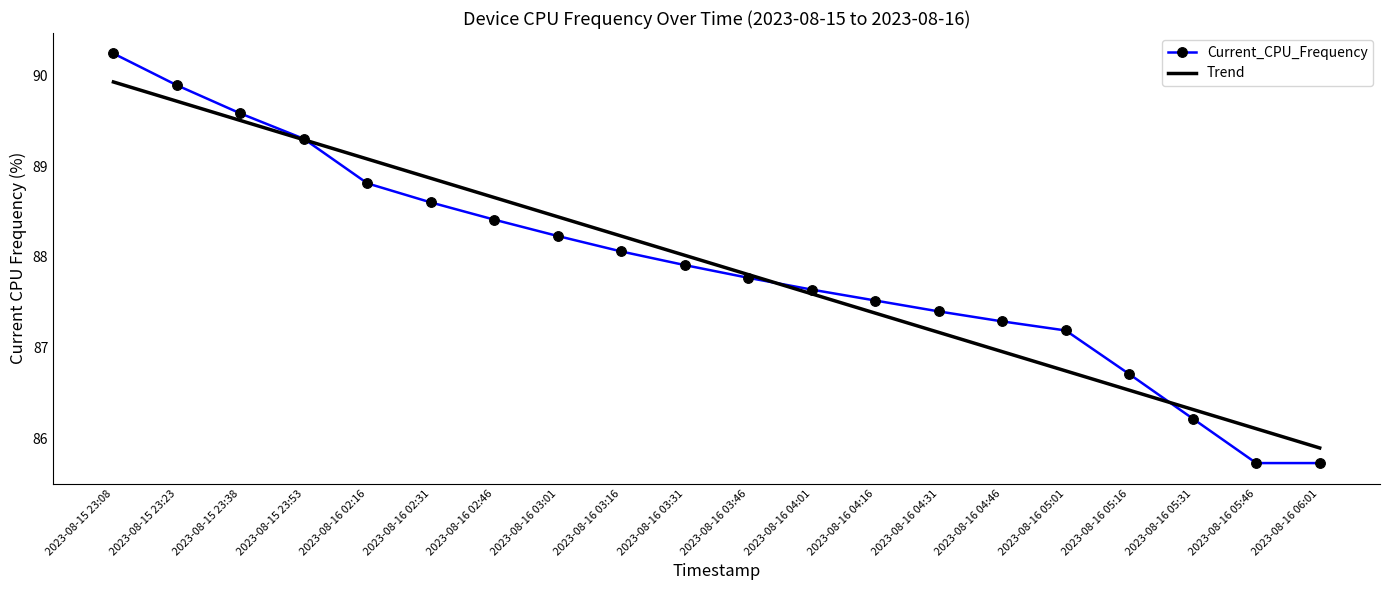

Reading left to right, what are all the values shown in this chart?

Current_CPU_Frequency: 2023-08-15 23:08=90.2	2023-08-15 23:23=89.9	2023-08-15 23:38=89.6	2023-08-15 23:53=89.3	2023-08-16 02:16=88.8	2023-08-16 02:31=88.6	2023-08-16 02:46=88.4	2023-08-16 03:01=88.2	2023-08-16 03:16=88.1	2023-08-16 03:31=87.9	2023-08-16 03:46=87.8	2023-08-16 04:01=87.6	2023-08-16 04:16=87.5	2023-08-16 04:31=87.4	2023-08-16 04:46=87.3	2023-08-16 05:01=87.2	2023-08-16 05:16=86.7	2023-08-16 05:31=86.2	2023-08-16 05:46=85.7	2023-08-16 06:01=85.7
Trend: 2023-08-15 23:08=89.9	2023-08-15 23:23=89.7	2023-08-15 23:38=89.5	2023-08-15 23:53=89.3	2023-08-16 02:16=89.1	2023-08-16 02:31=88.9	2023-08-16 02:46=88.7	2023-08-16 03:01=88.4	2023-08-16 03:16=88.2	2023-08-16 03:31=88.0	2023-08-16 03:46=87.8	2023-08-16 04:01=87.6	2023-08-16 04:16=87.4	2023-08-16 04:31=87.2	2023-08-16 04:46=87.0	2023-08-16 05:01=86.7	2023-08-16 05:16=86.5	2023-08-16 05:31=86.3	2023-08-16 05:46=86.1	2023-08-16 06:01=85.9